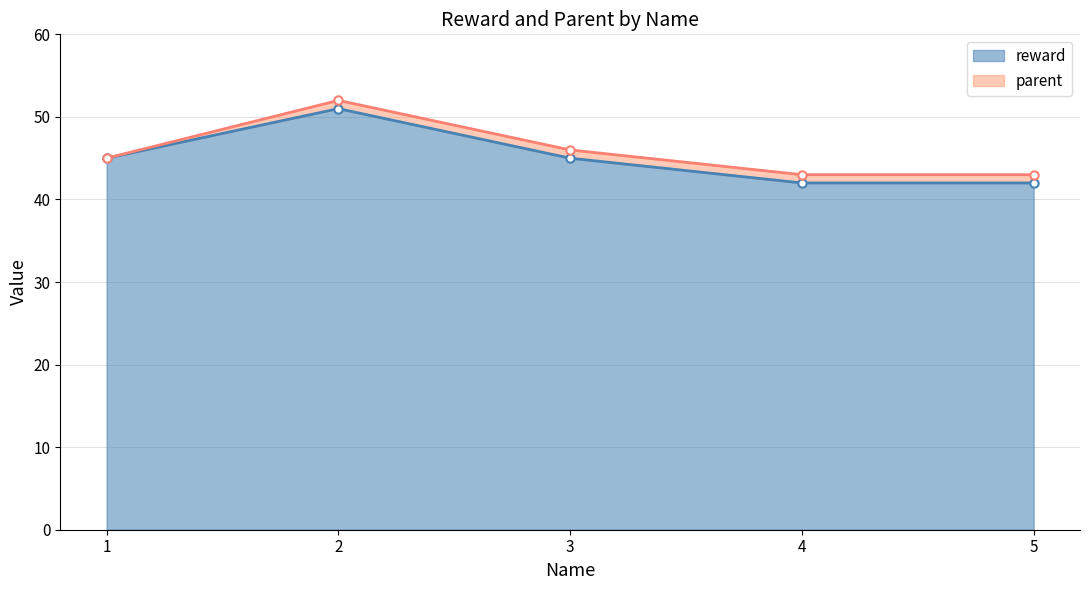

Does the chart have visible grid lines?

Yes